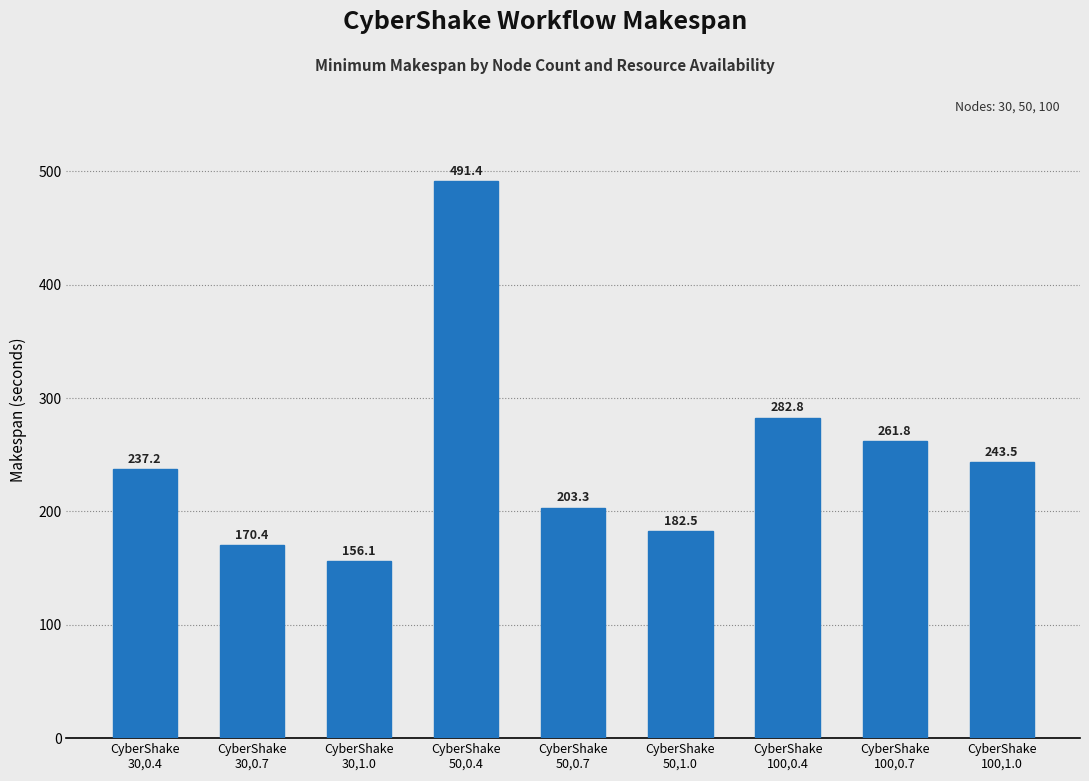

What position from the right is CyberShake
30,0.7?

8